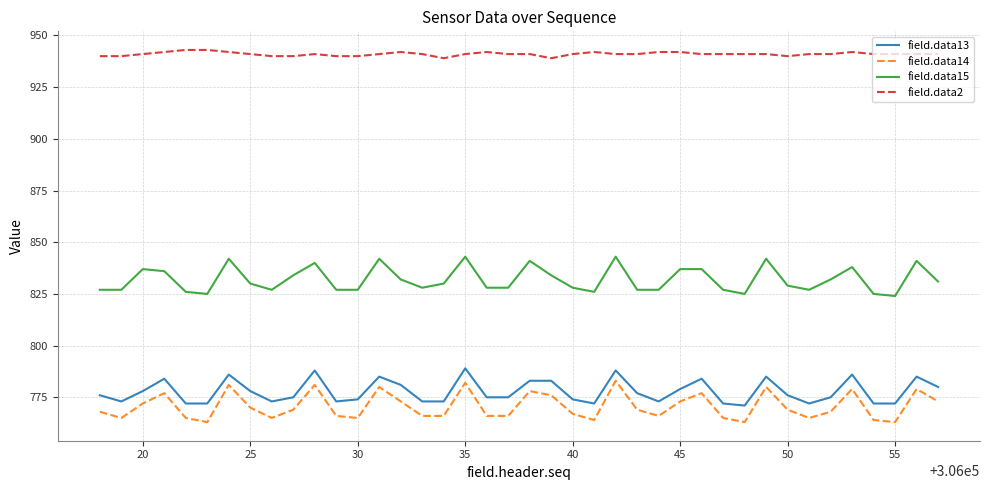

What is the smallest value displayed?

763